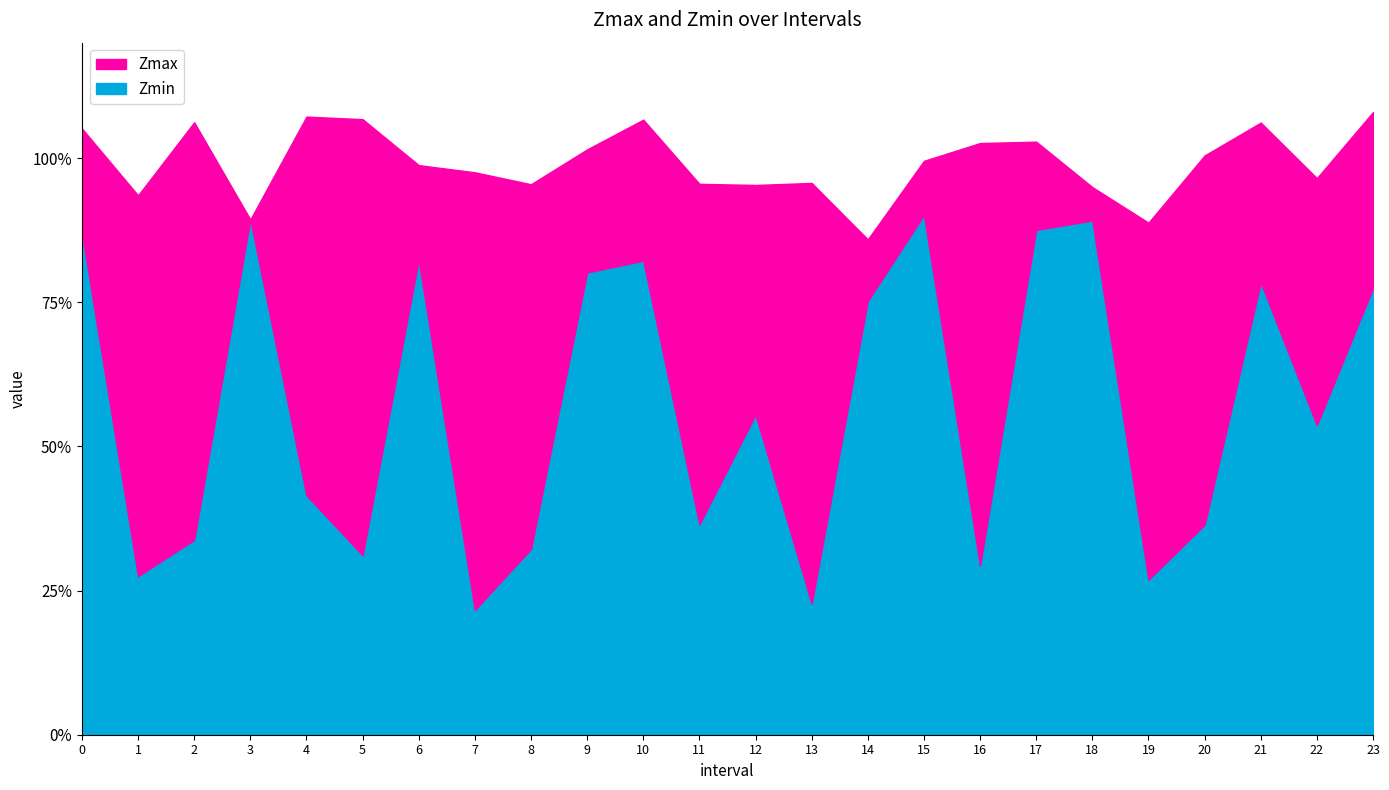

What is the minimum value for Zmax?

0.9